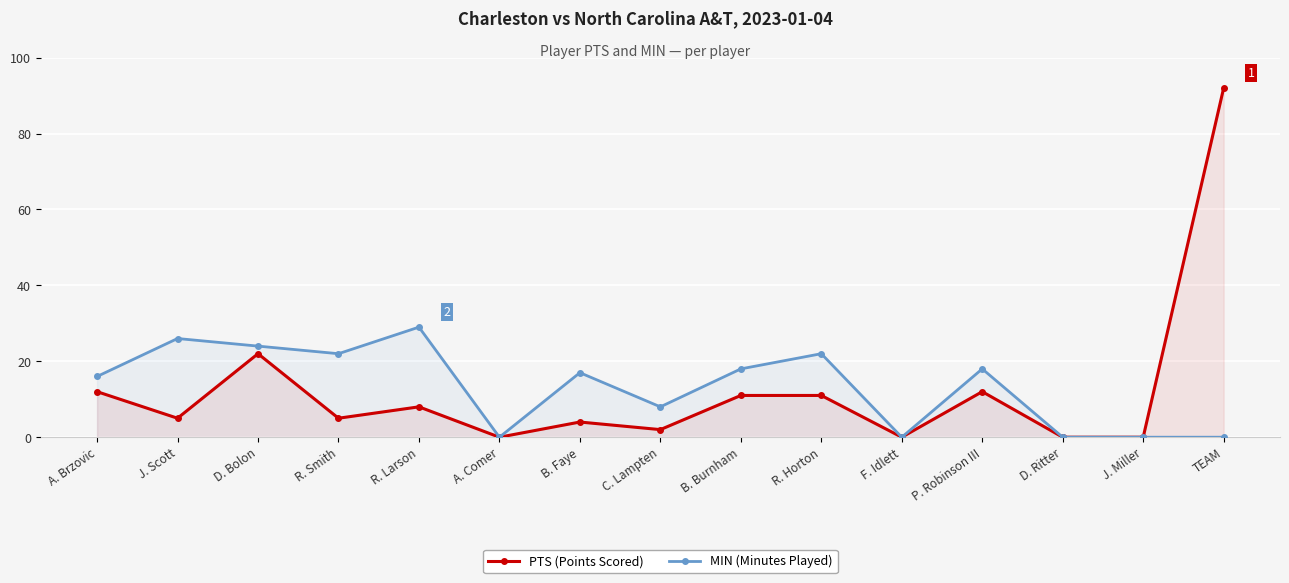

What is the greatest value displayed?

92